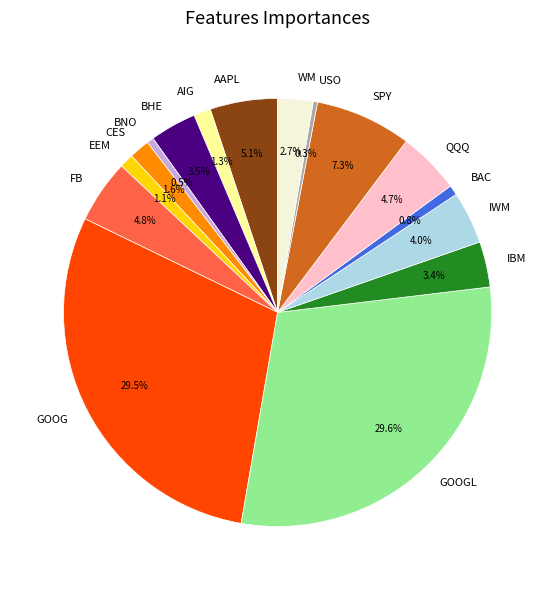

Which has a higher value, AIG or WM?

WM